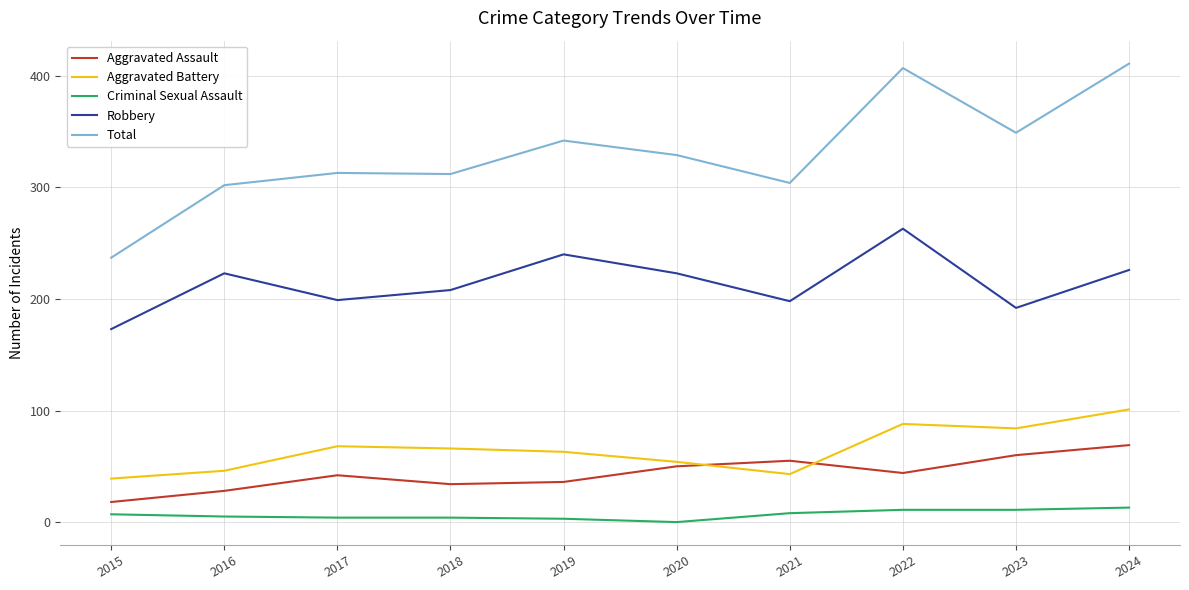

How many interior local valleys does the Robbery series have?

3